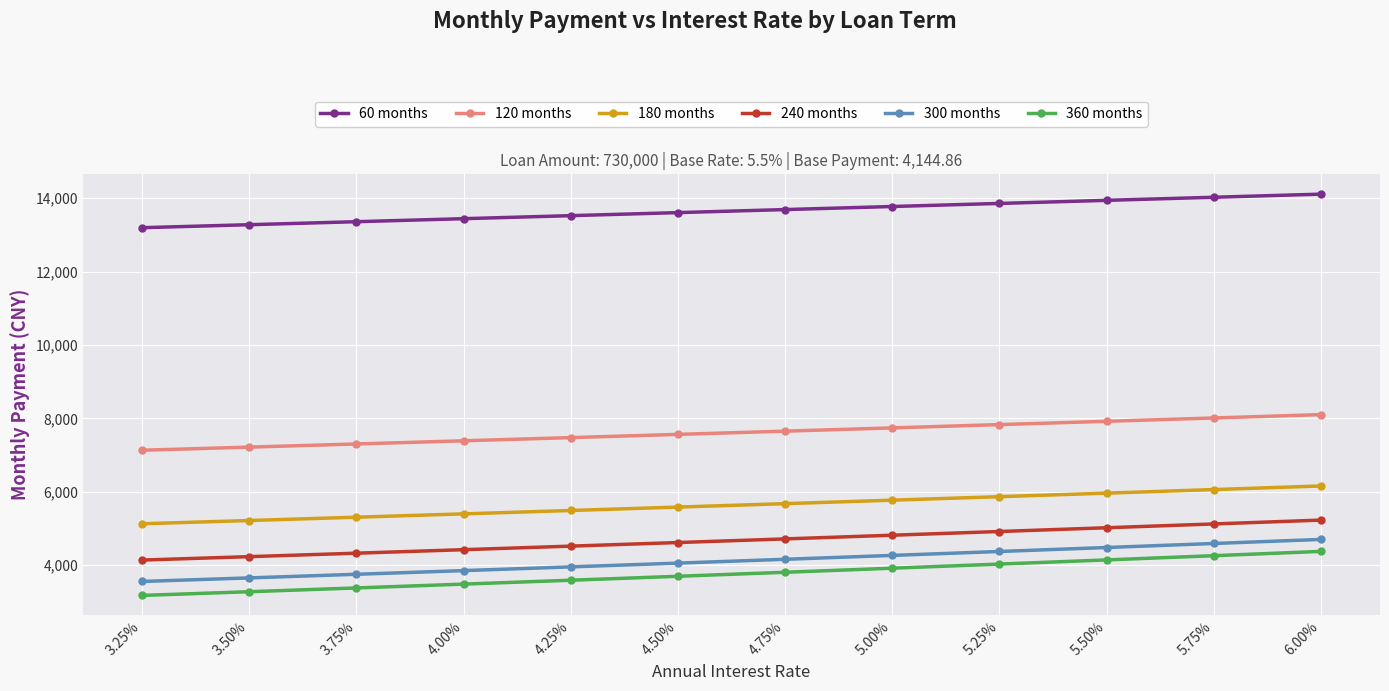

What are all the series names shown in the legend?

60 months, 120 months, 180 months, 240 months, 300 months, 360 months